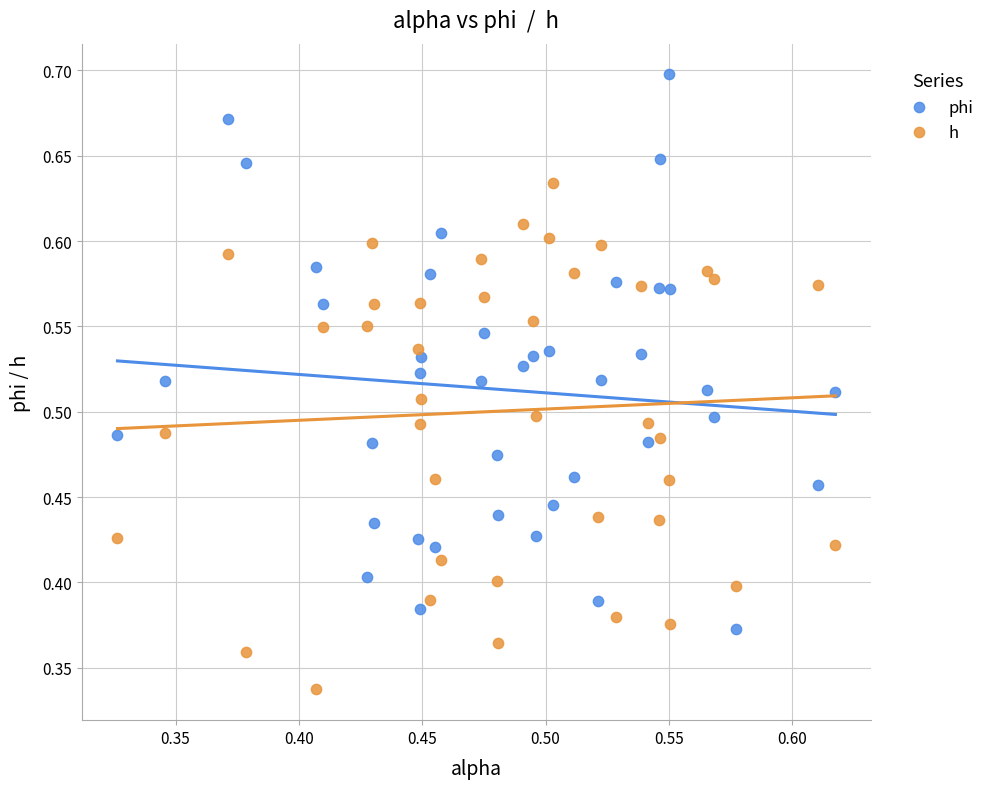

What are all the series names shown in the legend?

phi, h